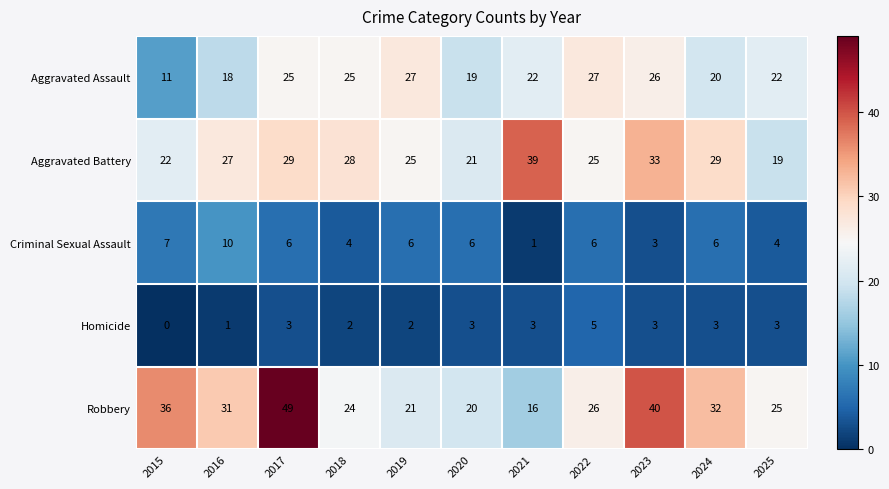

The value of Aggravated Assault at 2018 is 38. True or false?

False